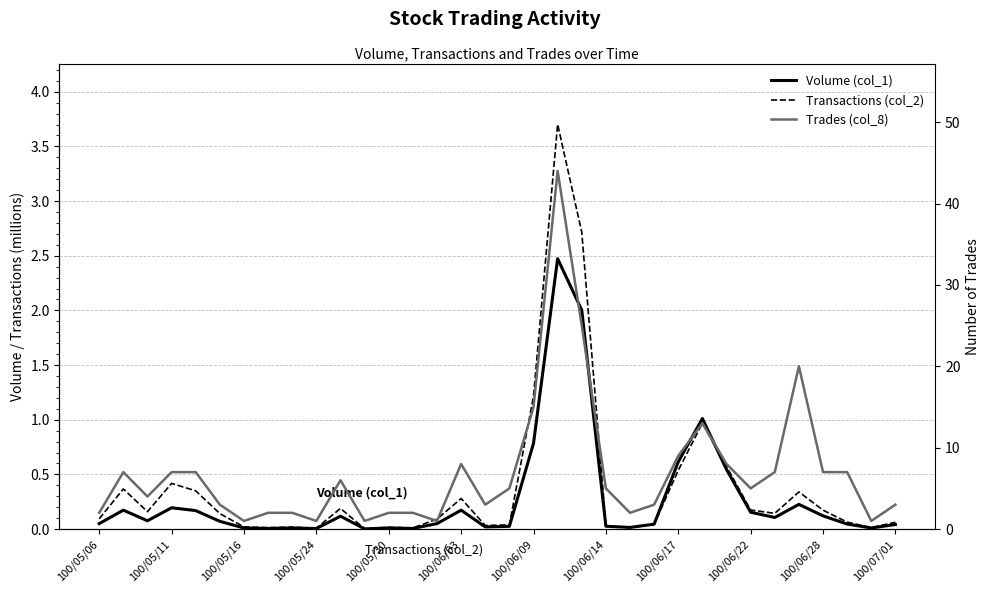

Count the number of data series in this chart.

3